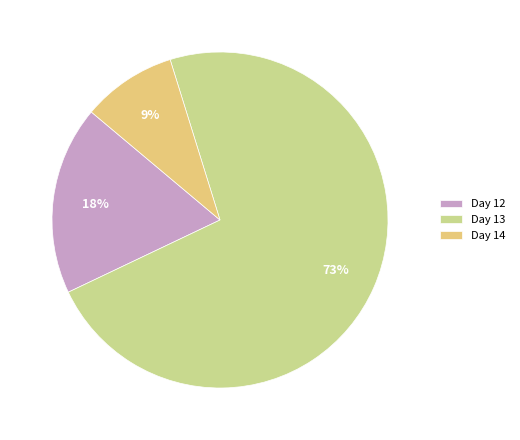

Which slice is the largest?

Day 13